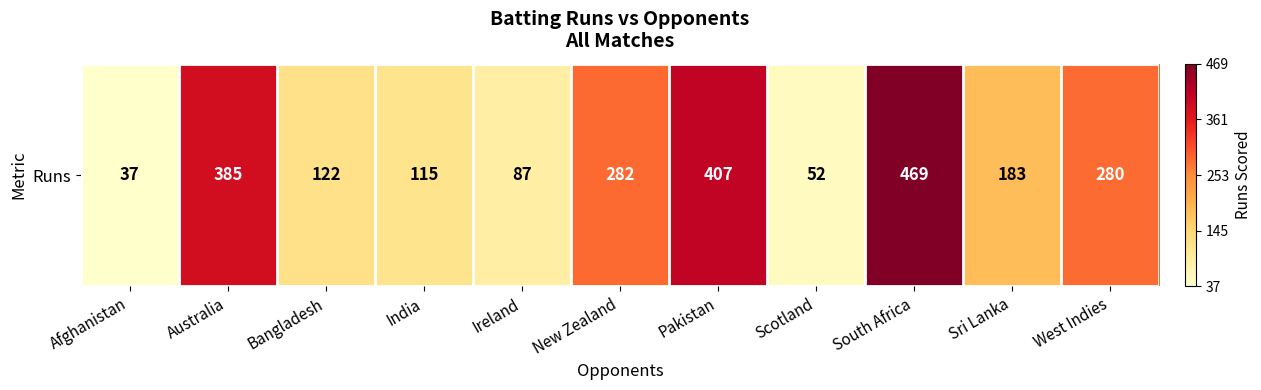

Which label corresponds to the smallest value in the chart?

Afghanistan